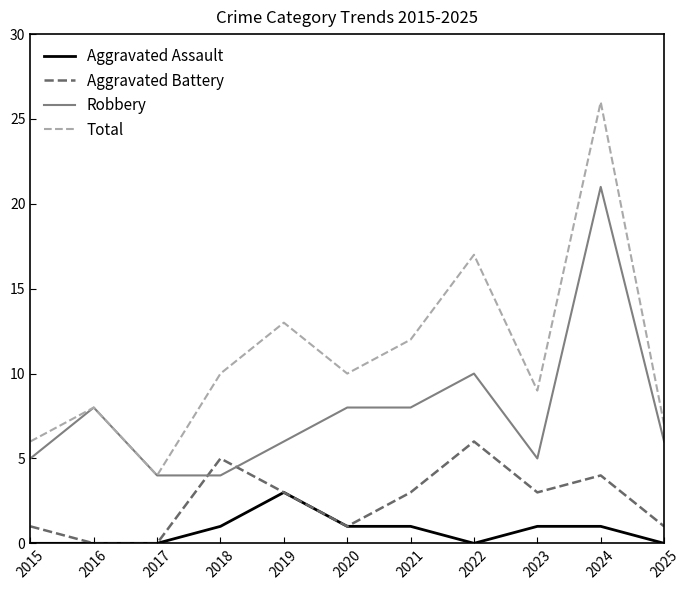

The Aggravated Assault series shows 0 at 2022. True or false?

True